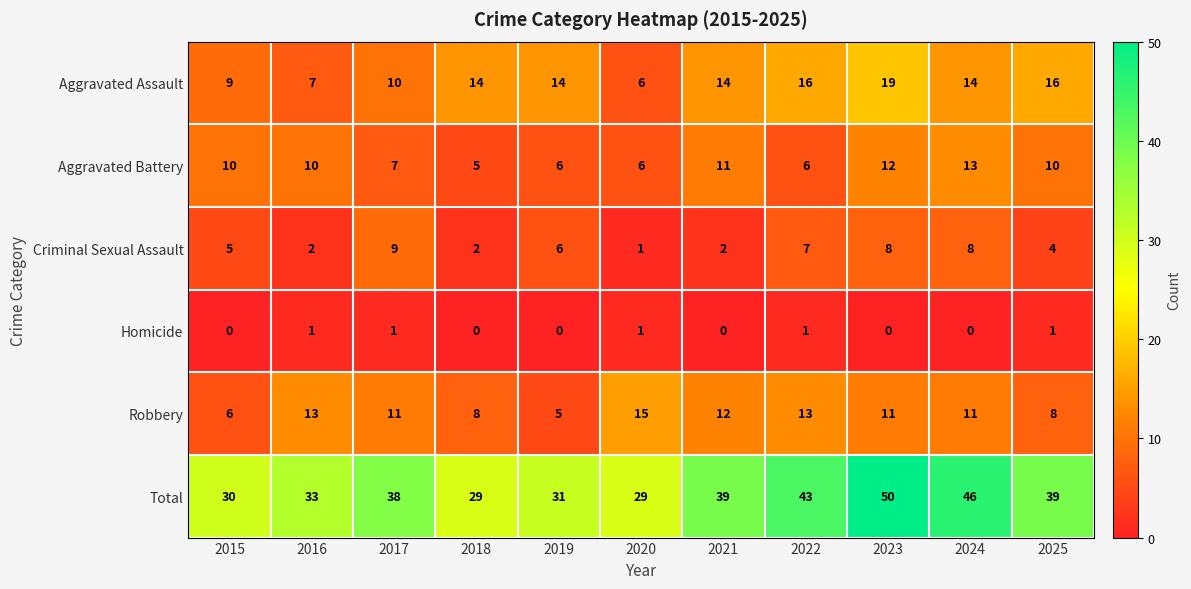

Which series has the widest spread of values?

Total